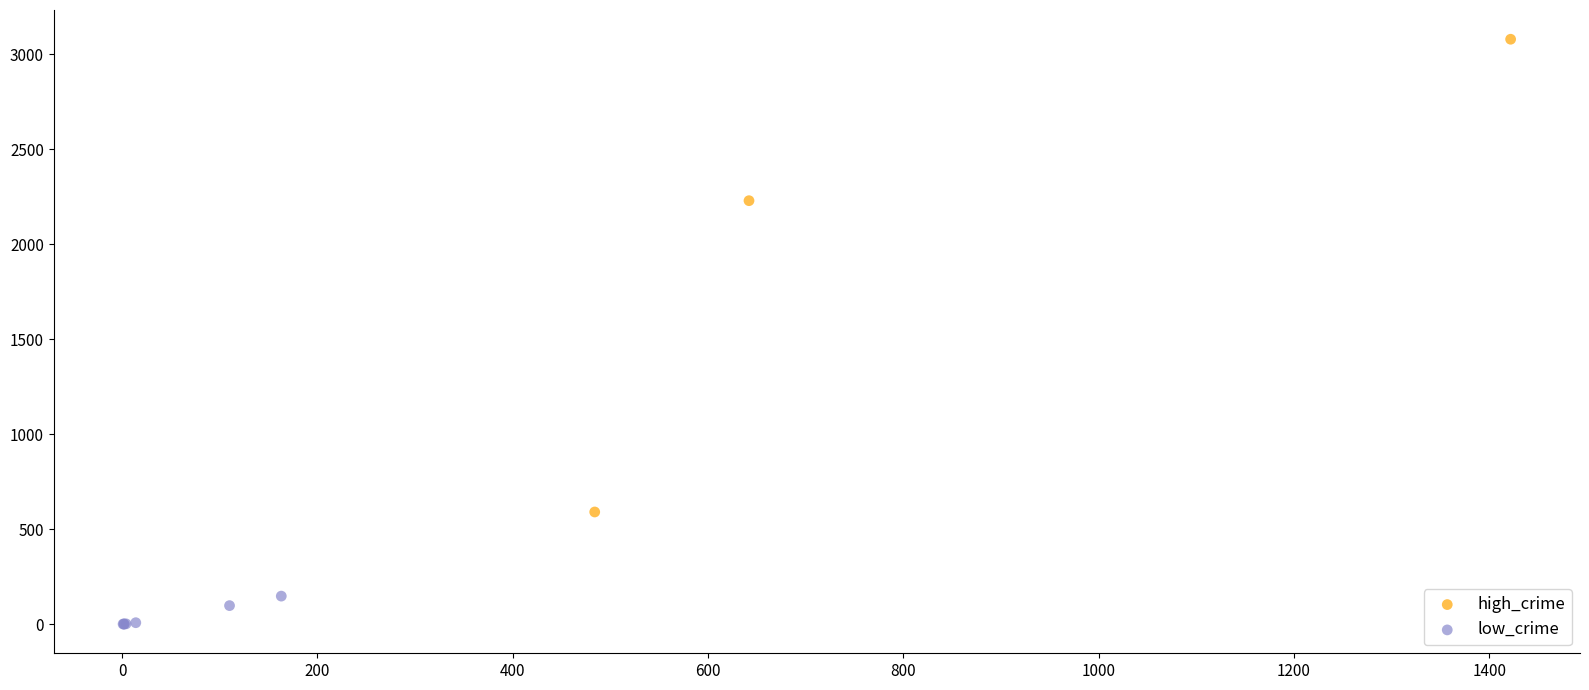

Which series has the largest Y range (max minus min)?

high_crime